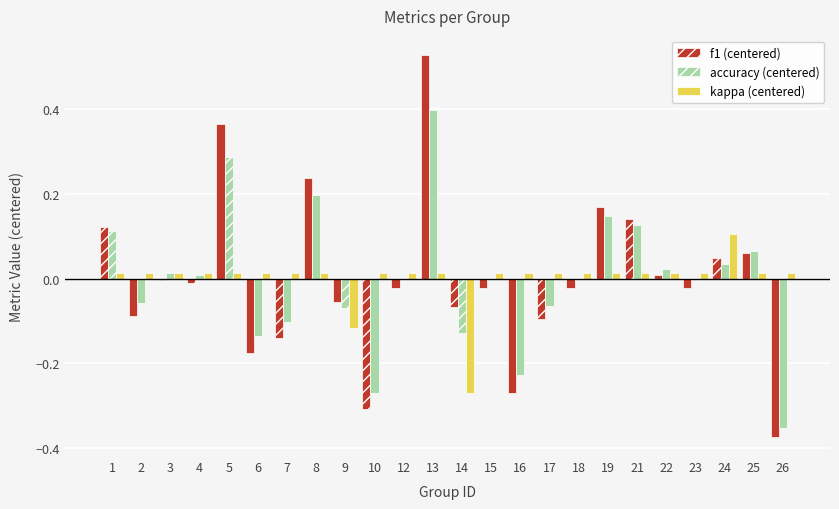

At which label does kappa (centered) reach its peak?

24